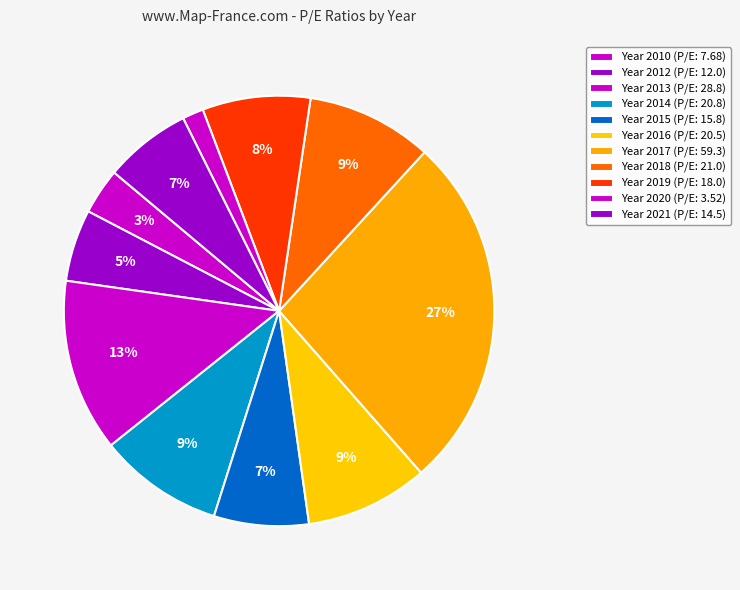

How many segments does this pie chart have?

11